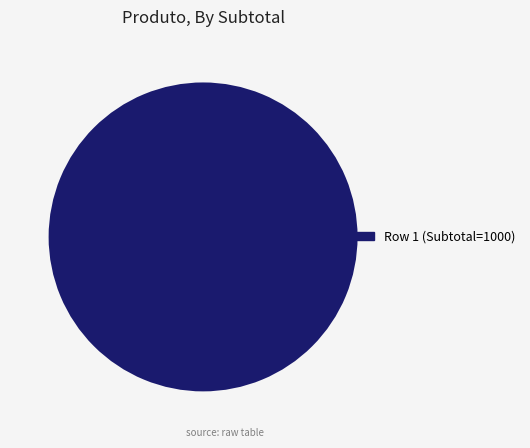

Count the number of slices in the pie.

1